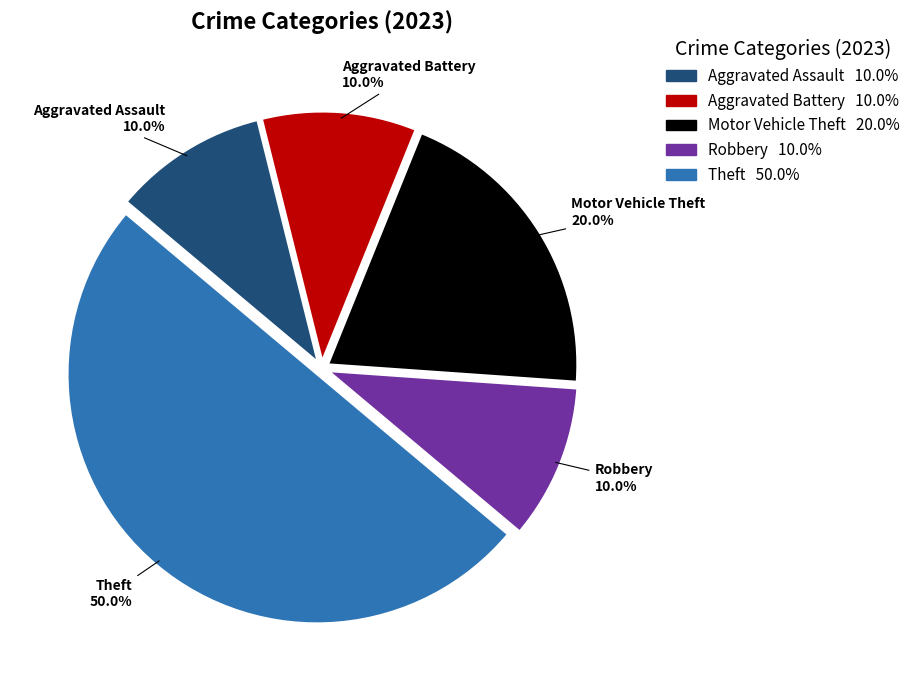

Does Aggravated Battery account for over 50% of the chart?

No